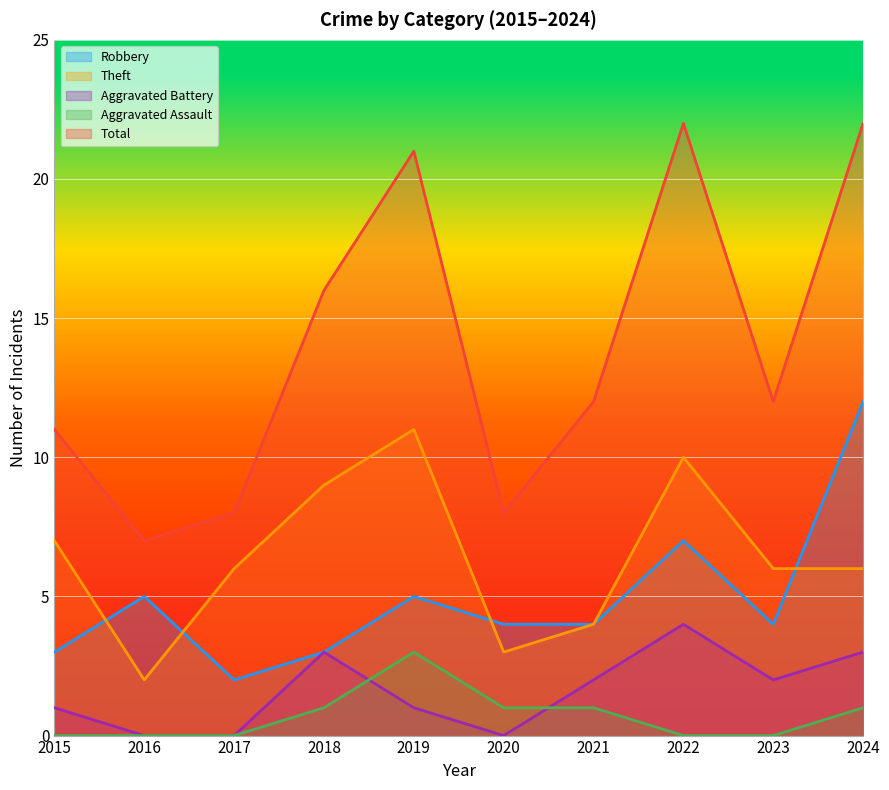

True or false: Aggravated Battery has more than 1 interior local peaks.

True